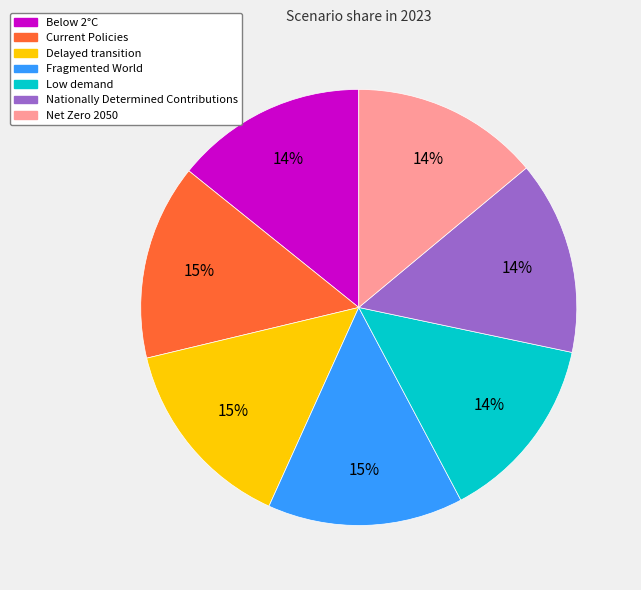

Combined, do Low demand and Below 2°C account for over 50%?

No